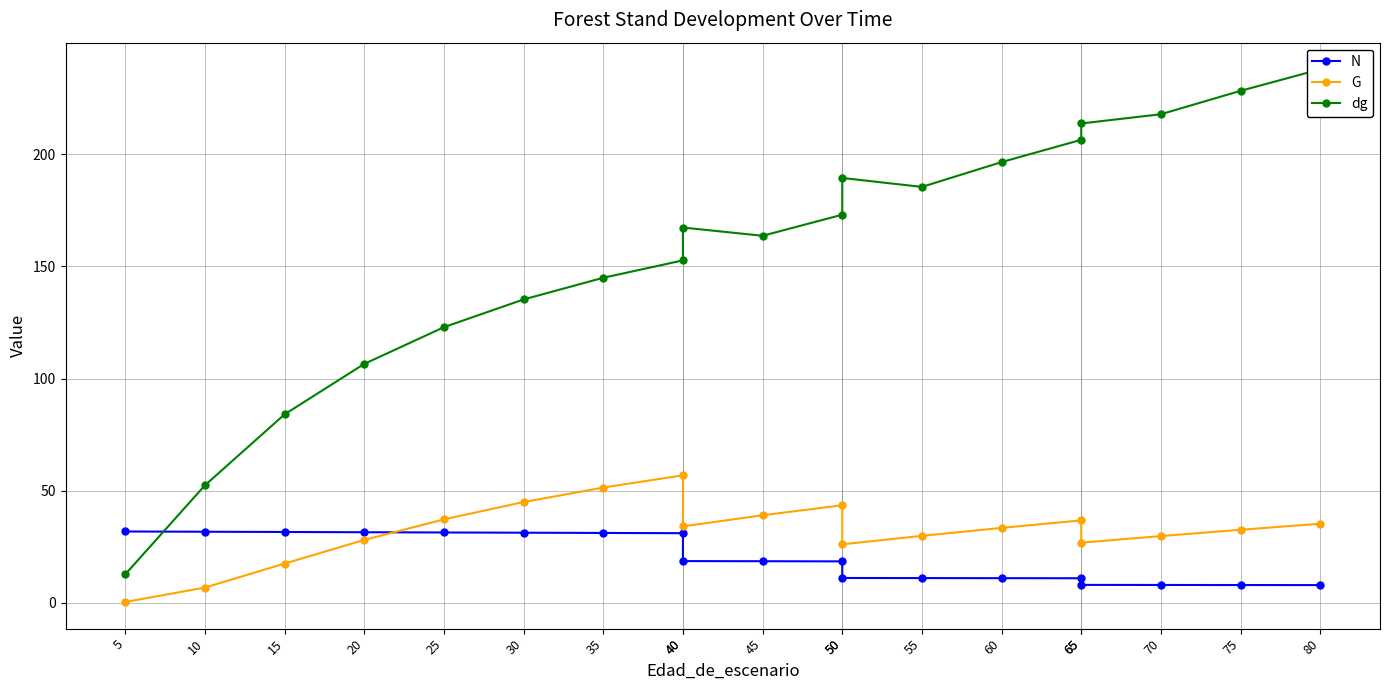

What is the sum of the N values at 75 and 10?

39.7